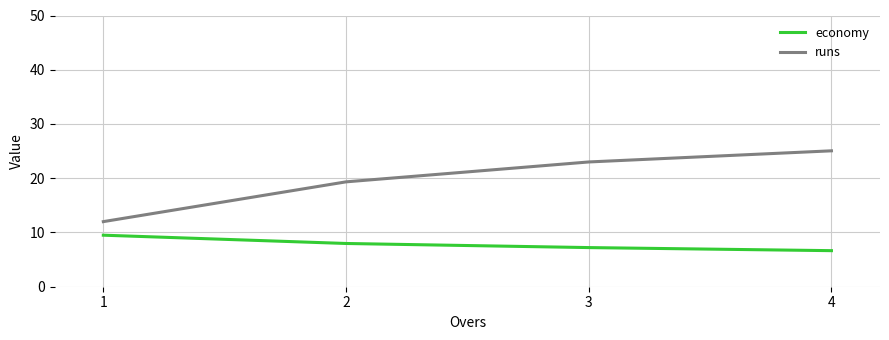

True or false: economy has more than 1 interior local peaks.

False